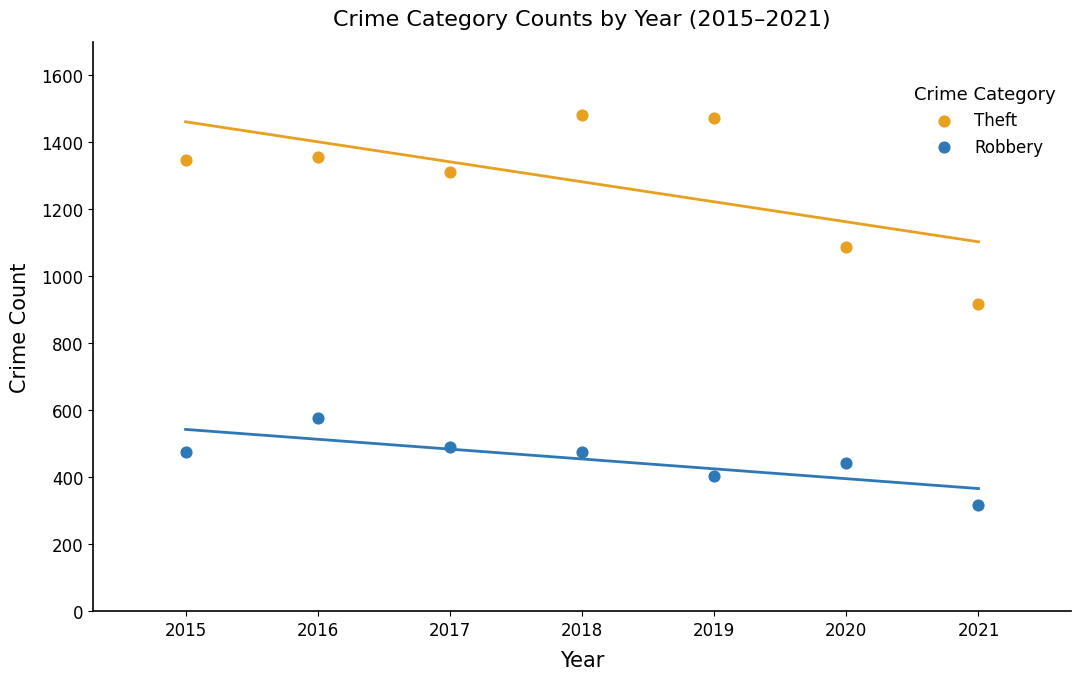

Across all data points, what is the range of X values (max minus min)?

6